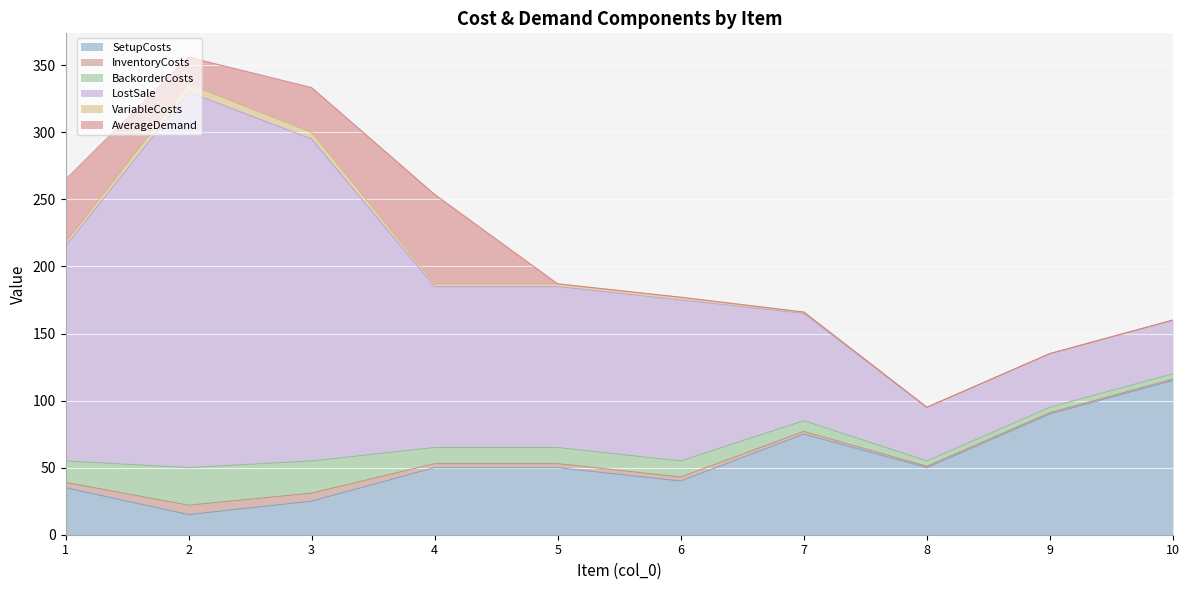

How many values in the LostSale series exceed 120?

3